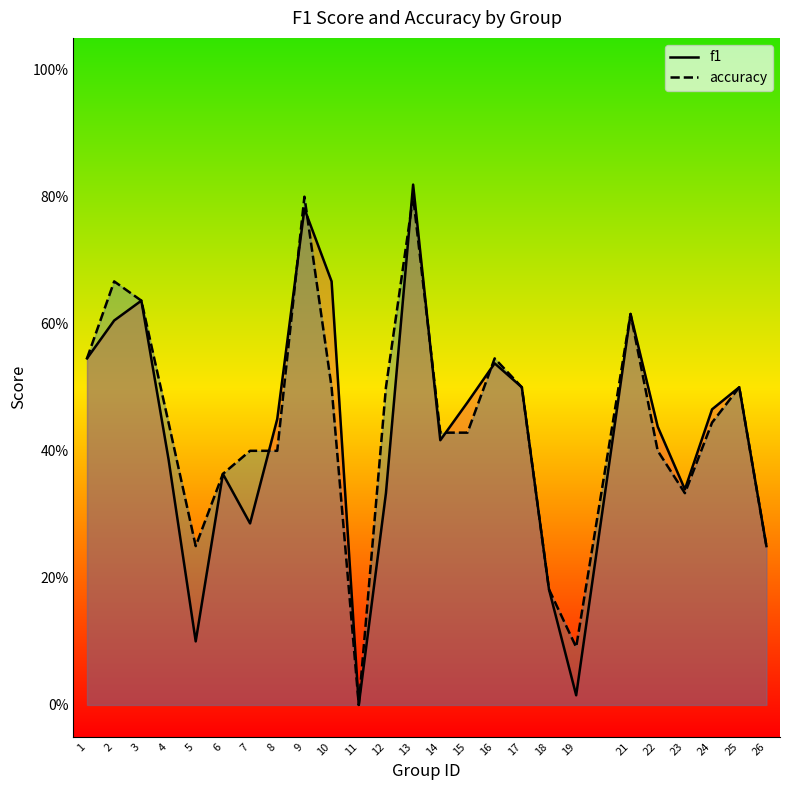

Reading left to right, transcribe all the data shown in this chart.

f1: 1=0.5	2=0.6	3=0.6	4=0.4	5=0.1	6=0.4	7=0.3	8=0.5	9=0.8	10=0.7	11=0.0	12=0.3	13=0.8	14=0.4	15=0.5	16=0.5	17=0.5	18=0.2	19=0.0	21=0.6	22=0.4	23=0.3	24=0.5	25=0.5	26=0.2
accuracy: 1=0.5	2=0.7	3=0.6	4=0.4	5=0.2	6=0.4	7=0.4	8=0.4	9=0.8	10=0.5	11=0.0	12=0.5	13=0.8	14=0.4	15=0.4	16=0.5	17=0.5	18=0.2	19=0.1	21=0.6	22=0.4	23=0.3	24=0.4	25=0.5	26=0.2